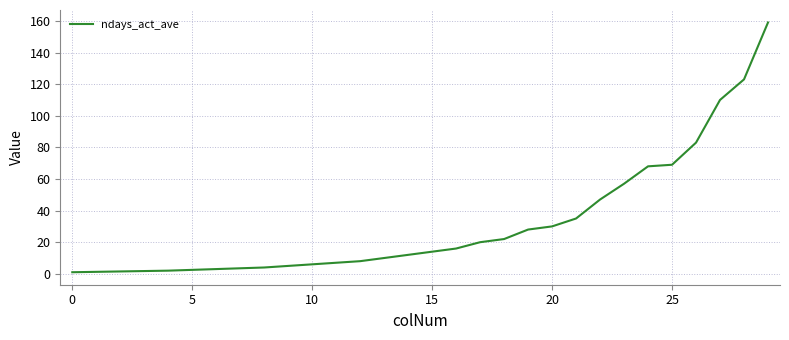

What is the greatest value displayed?

159